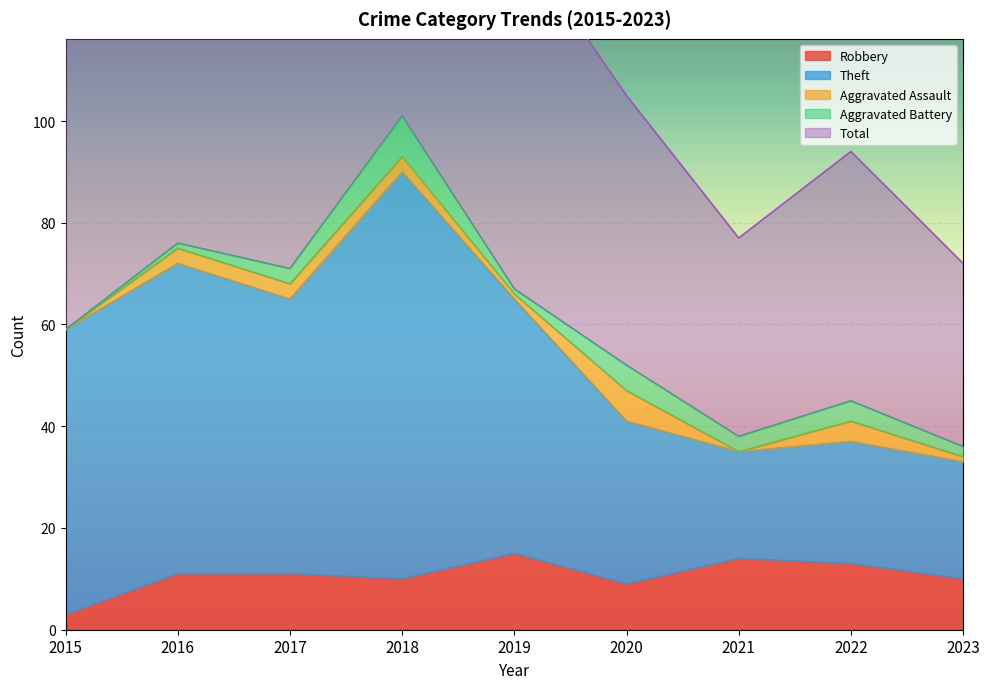

Where does the Theft series first go above 59?

2016